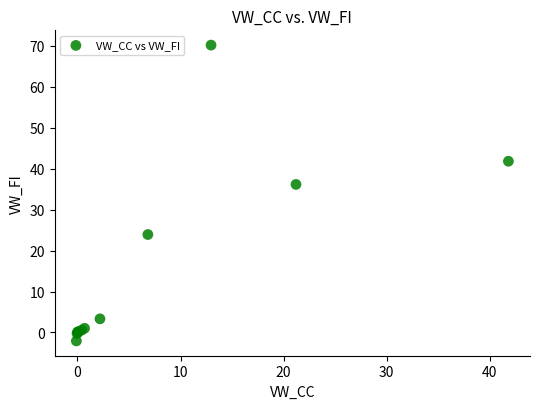

What Y value in the scatter plot is closest to 34?

36.1